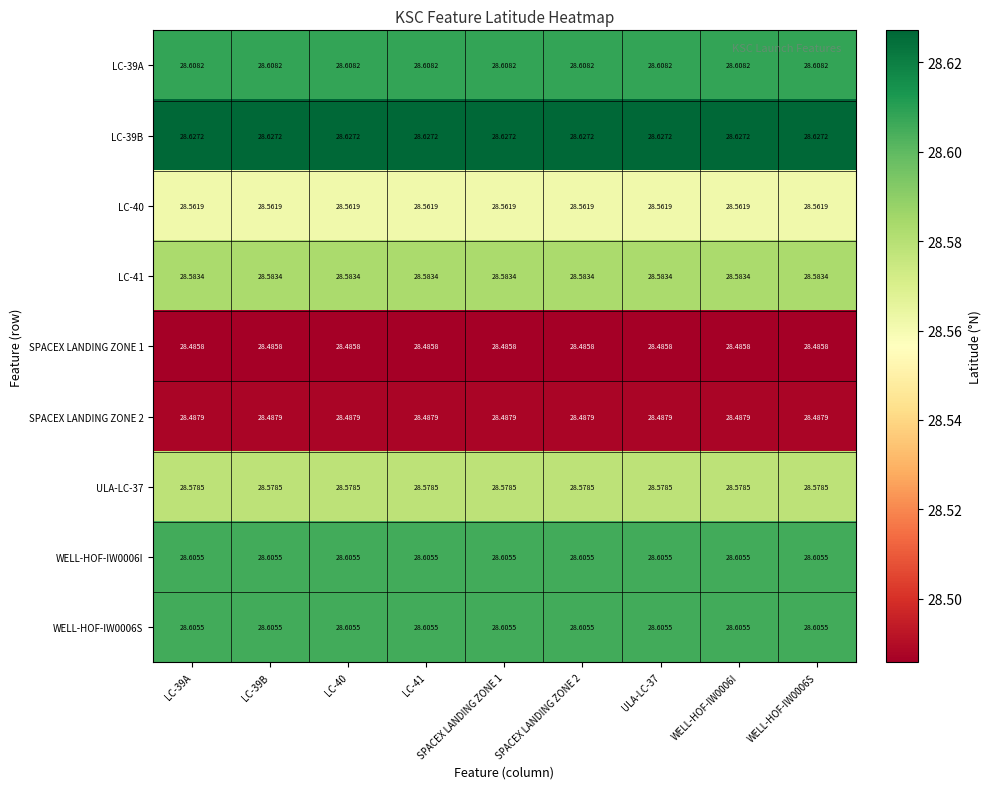

Is the value of SPACEX LANDING ZONE 2 at LC-40 greater than the value of WELL-HOF-IW0006S at SPACEX LANDING ZONE 1?

No